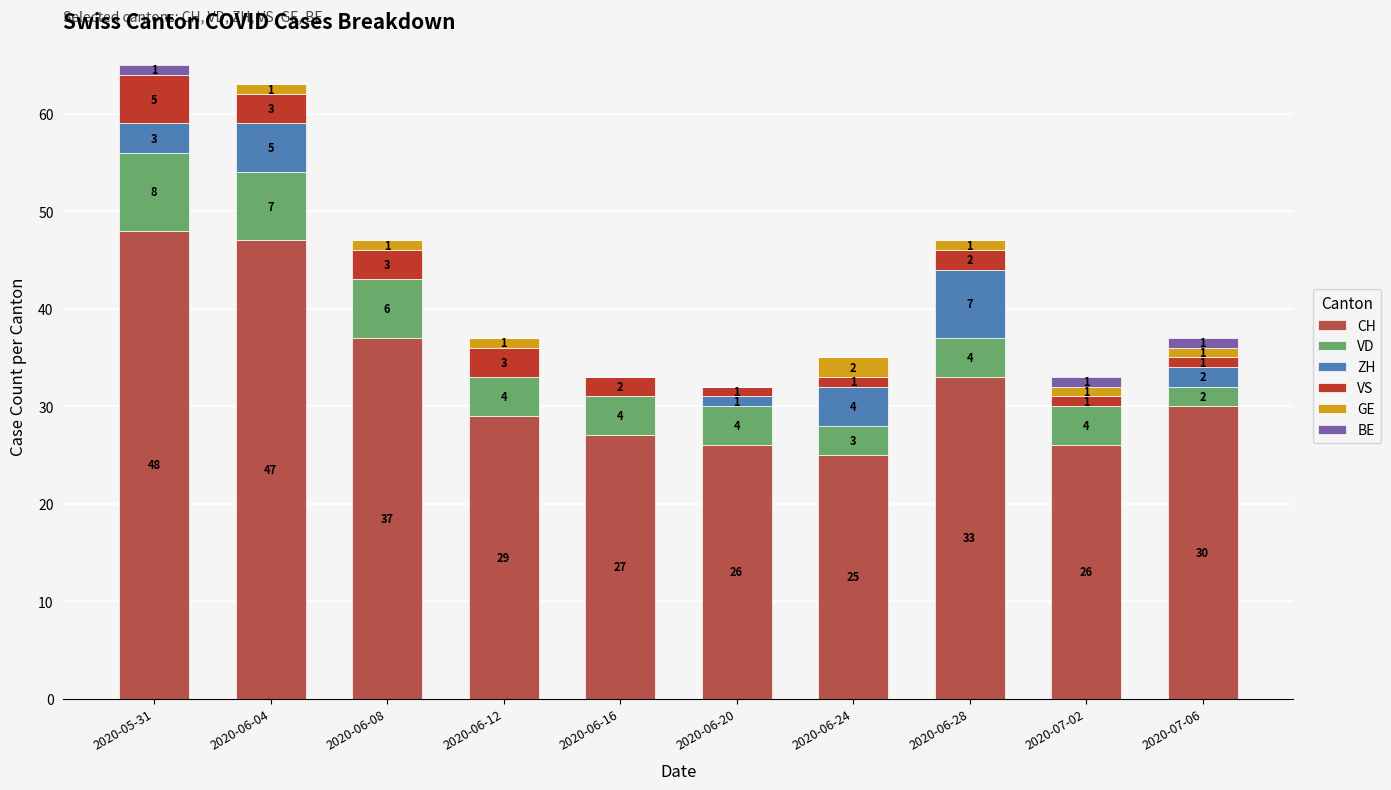

What is the maximum value for CH?

48